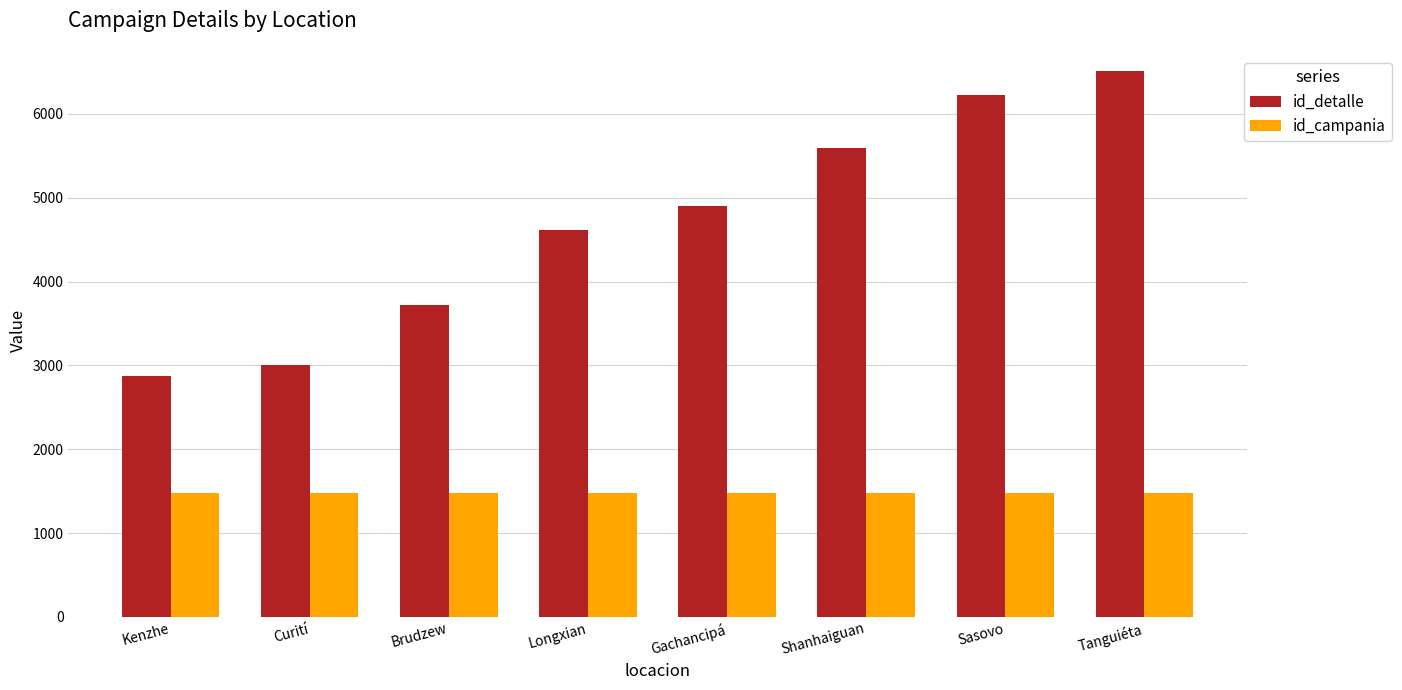

Reading left to right, transcribe all the data shown in this chart.

id_detalle: 2868	3008	3715	4611	4899	5594	6226	6512
id_campania: 1477	1477	1477	1477	1477	1477	1477	1477